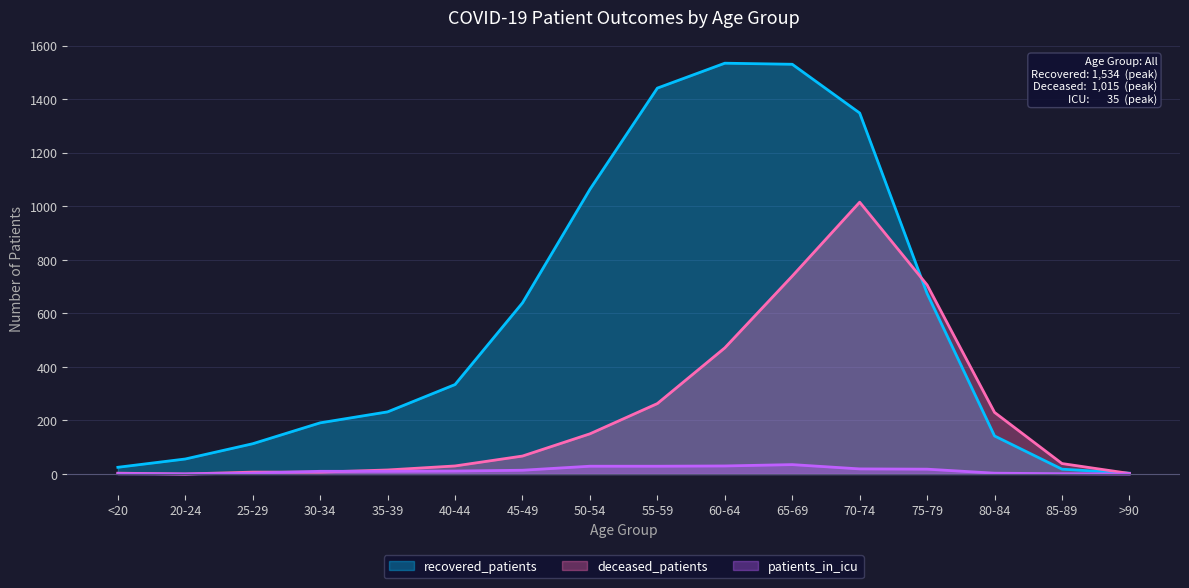

What are all the series names shown in the legend?

recovered_patients, deceased_patients, patients_in_icu